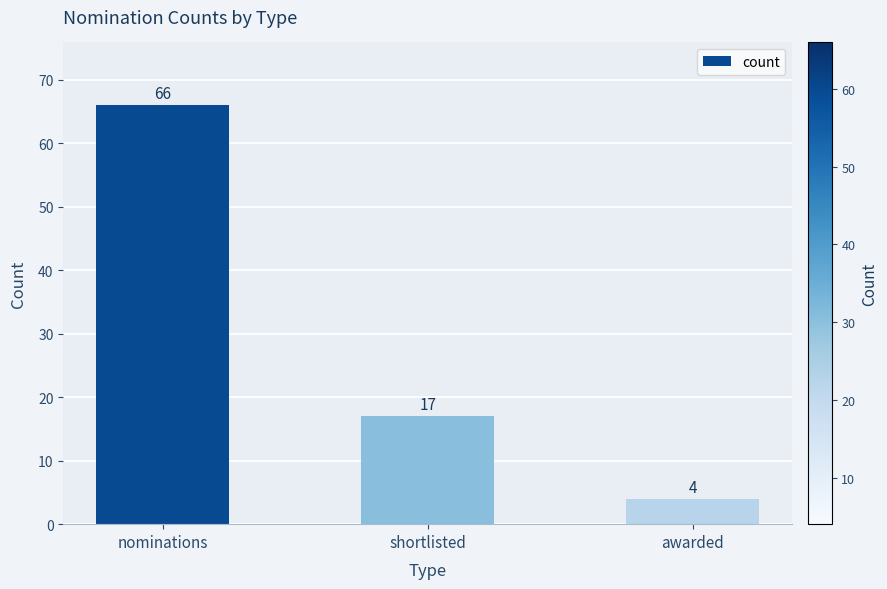

Reading left to right, transcribe all the data shown in this chart.

66	17	4